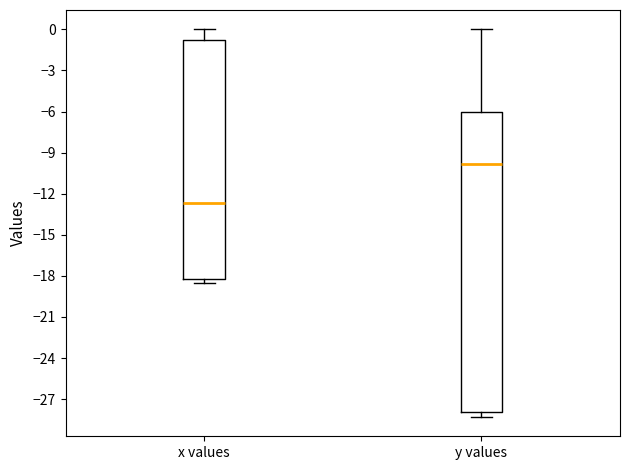

Where does the median line of the box for x values sit on the y-axis? The values are not printed on the chart, so give them approximately, as read against the axis.

-12.5